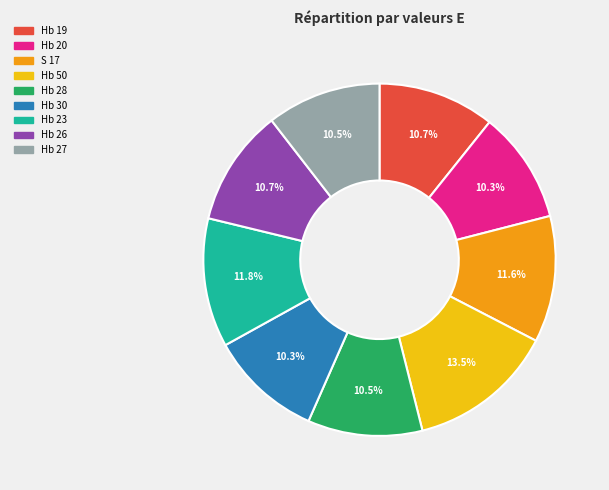

How many segments does this pie chart have?

9